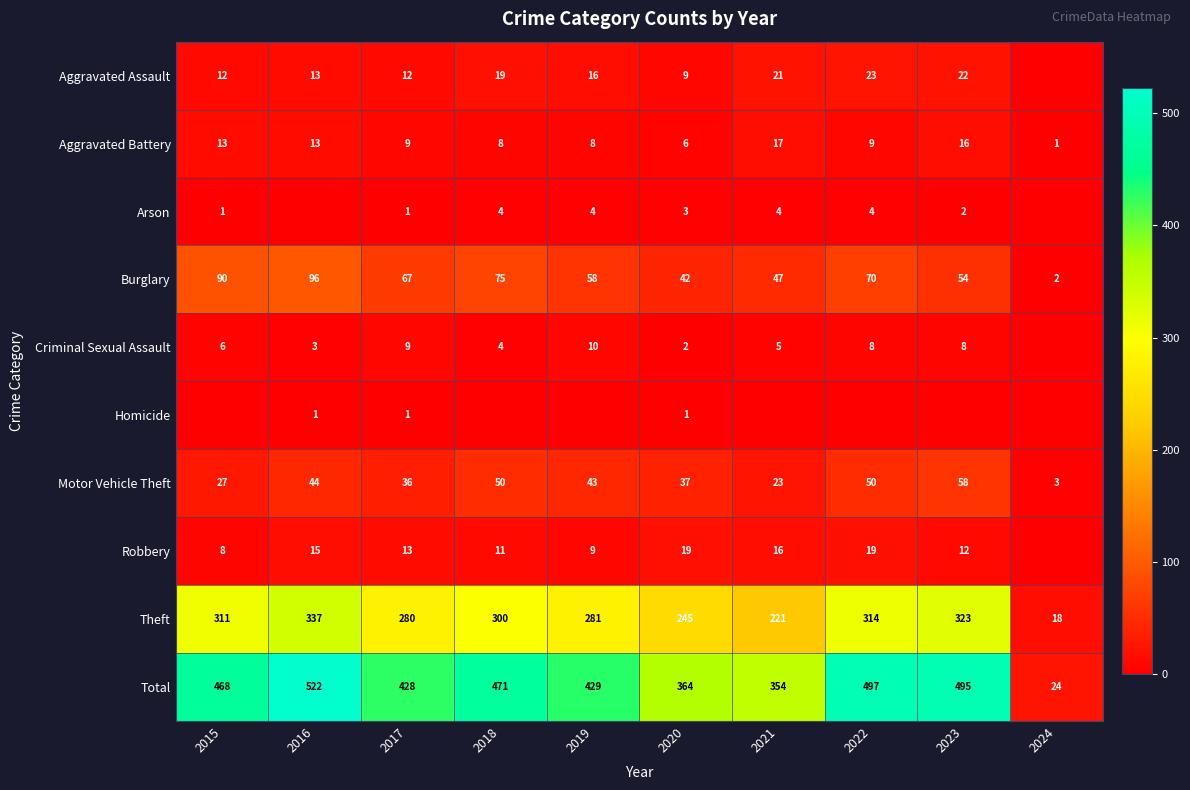

Is it true that Total equals 495 at 2023?

True